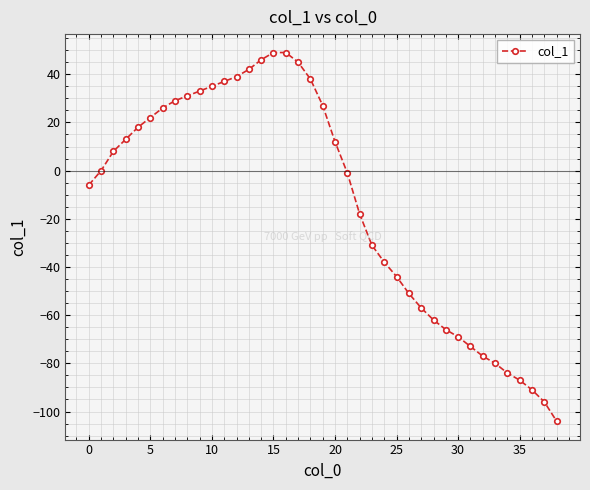

What is the sum of all values?

-536